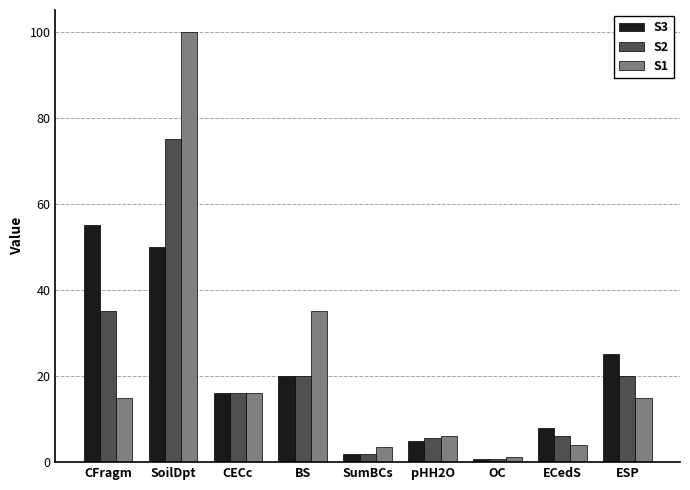

At CFragm, list the series in order from smallest to largest.

S1, S2, S3